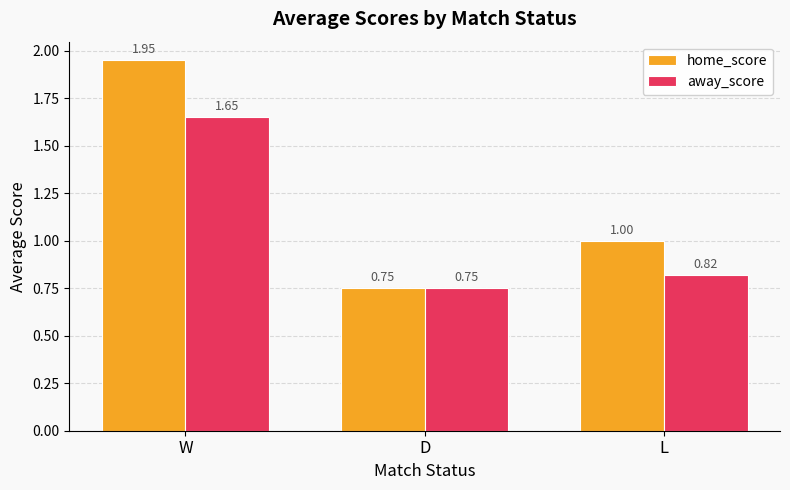

What are all the series names shown in the legend?

home_score, away_score